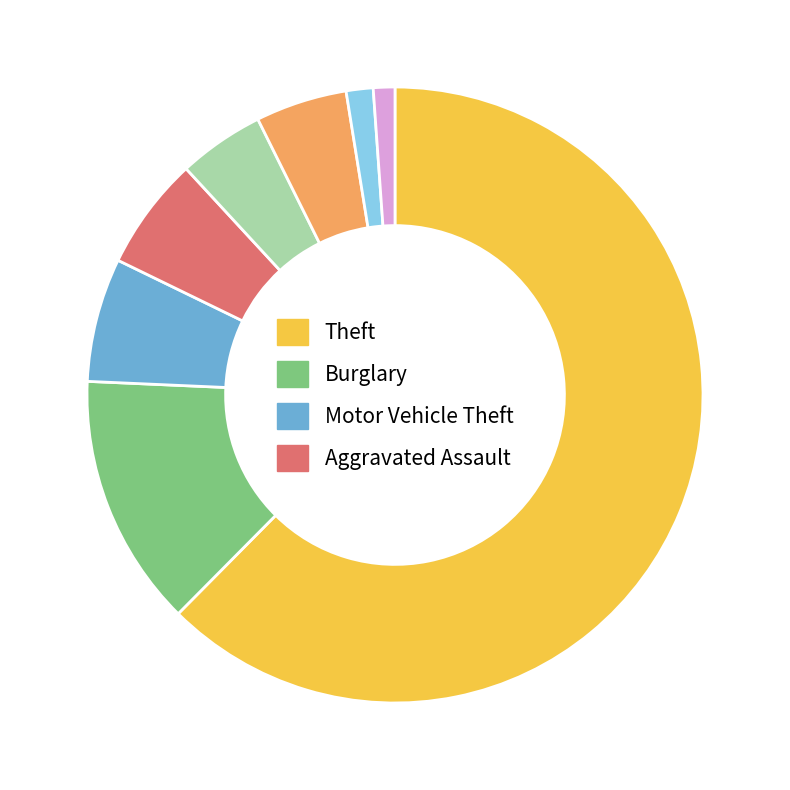

Is there a majority slice in this chart?

Yes